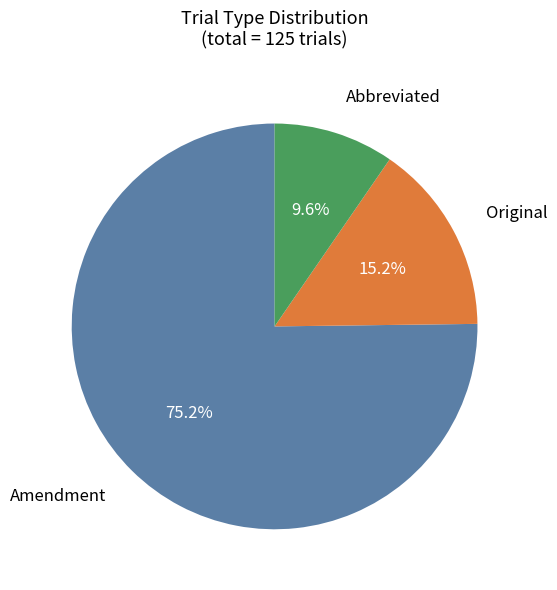

Does any single category account for the majority?

Yes